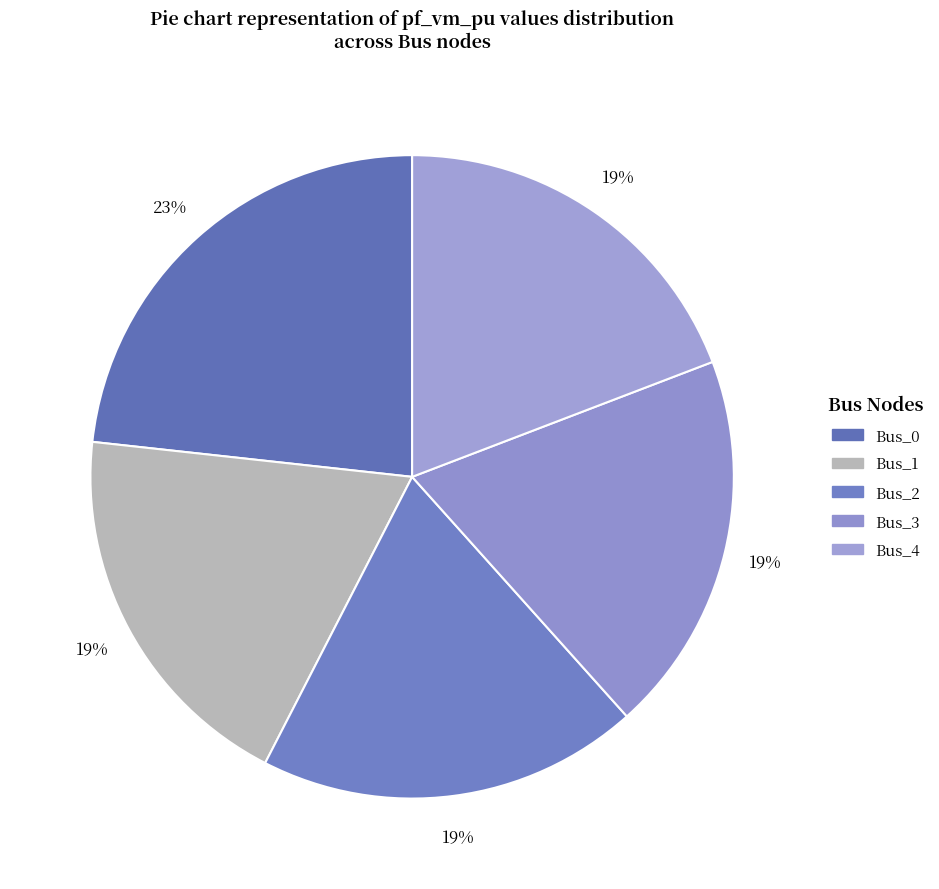

What percentage is the Bus_0 slice, to the nearest percent?

23%